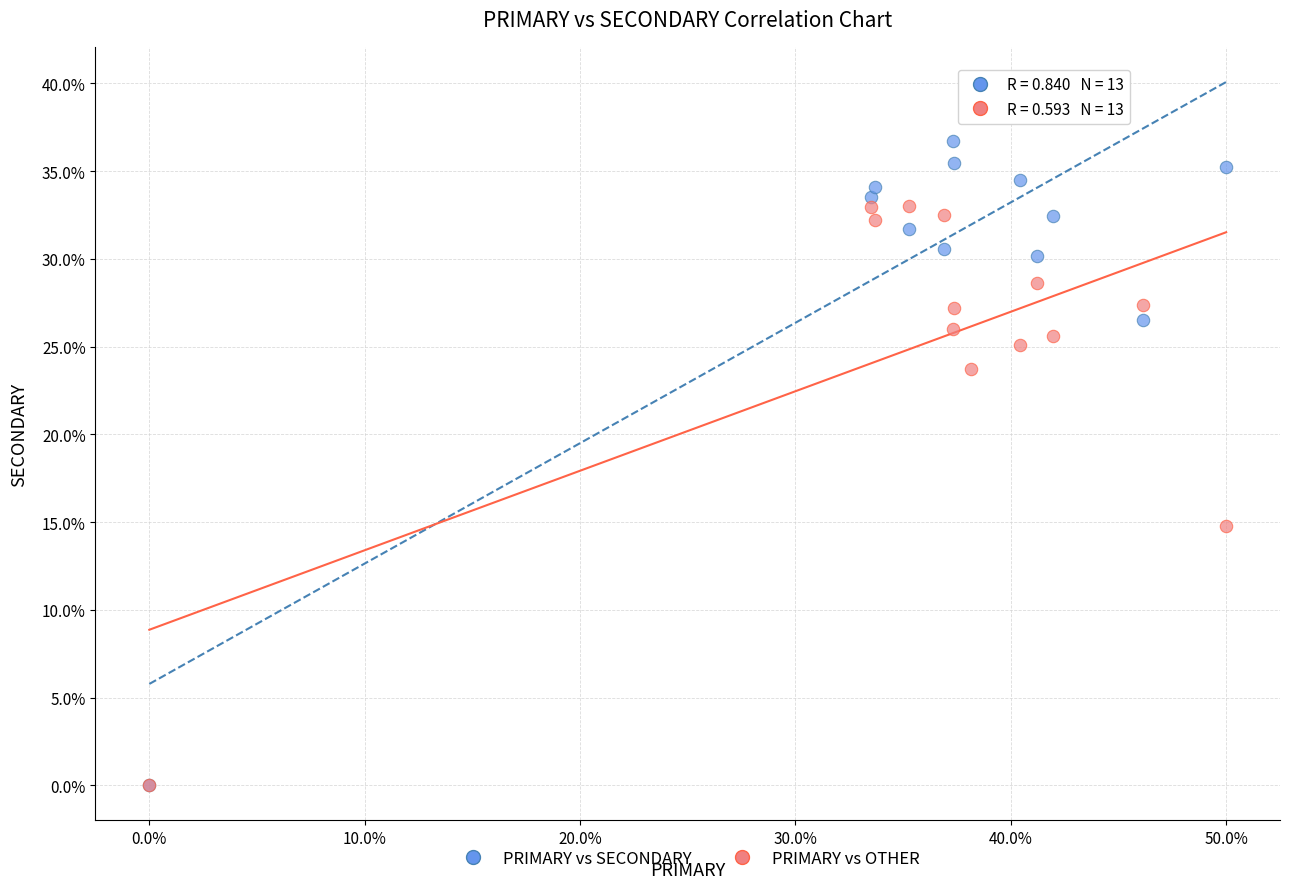

Which series has the largest Y range (max minus min)?

PRIMARY vs SECONDARY